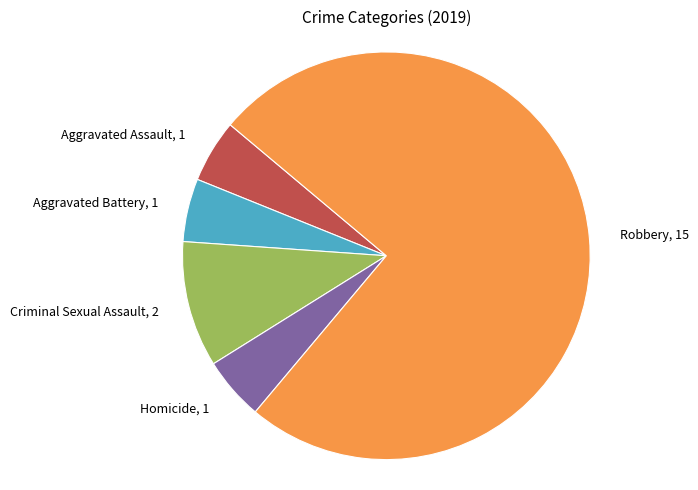

Count the number of slices in the pie.

5